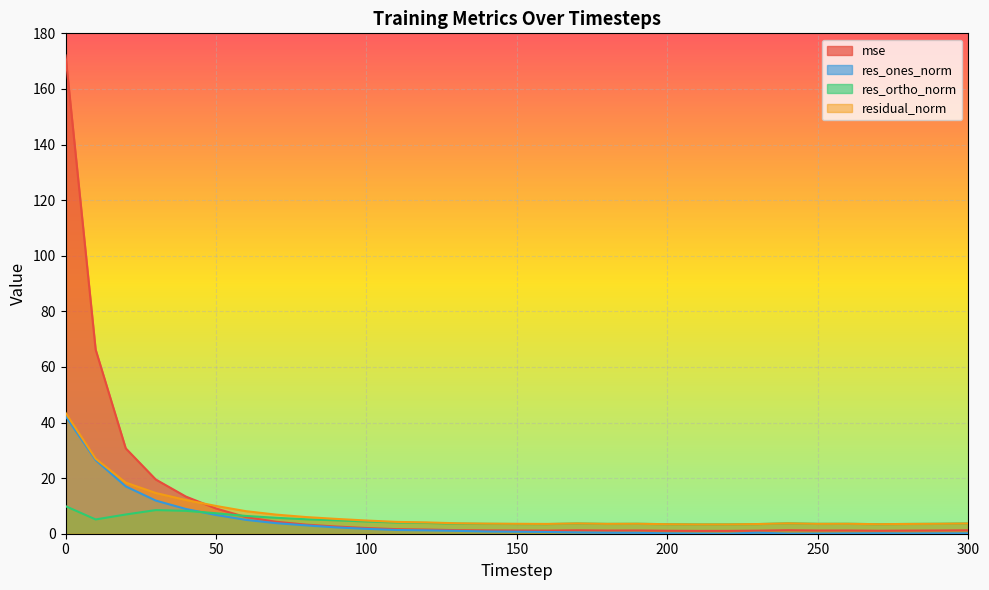

What is the minimum value for residual_norm?

3.3